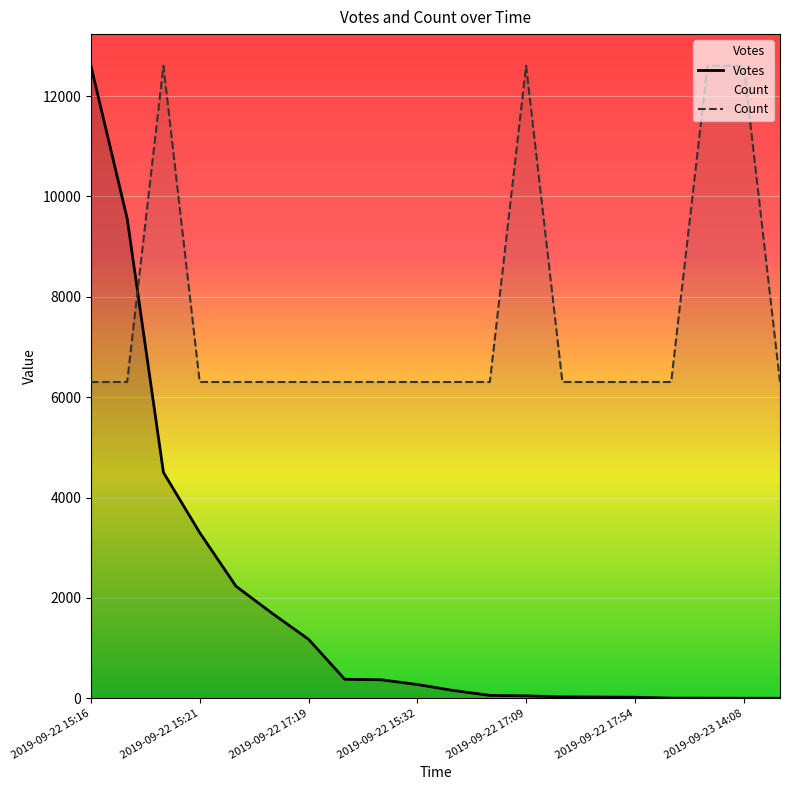

True or false: Count and Votes intersect in this chart.

True